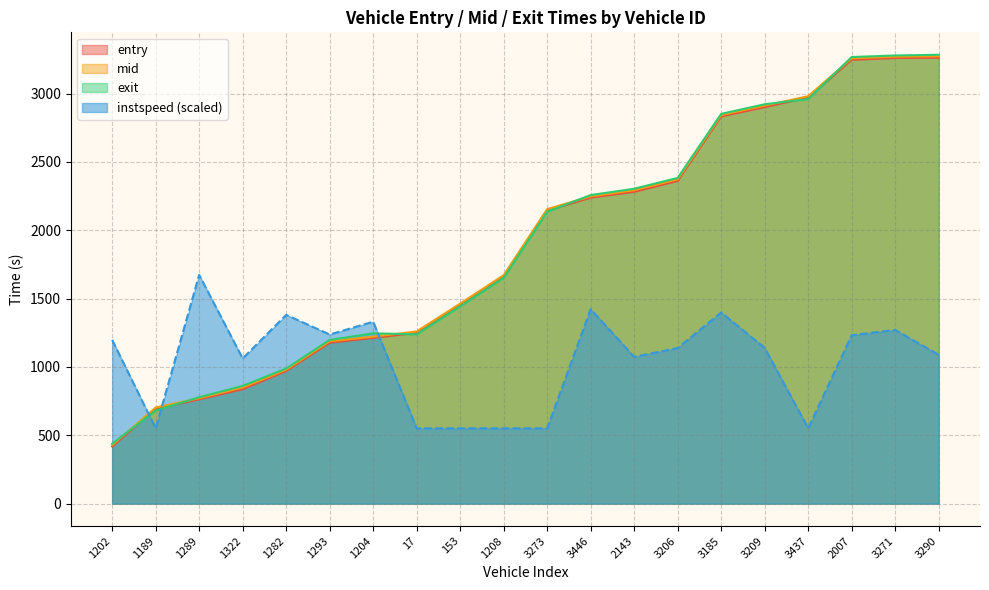

What is the lowest value of the exit series?

438.1